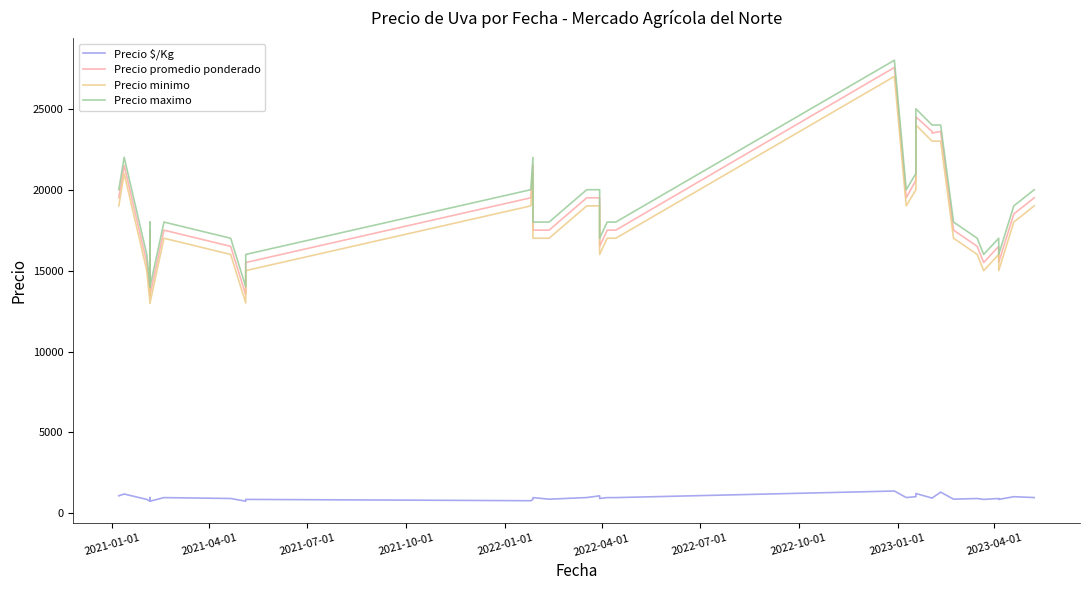

What is the difference between the maximum and minimum values in the Precio minimo series?

14000